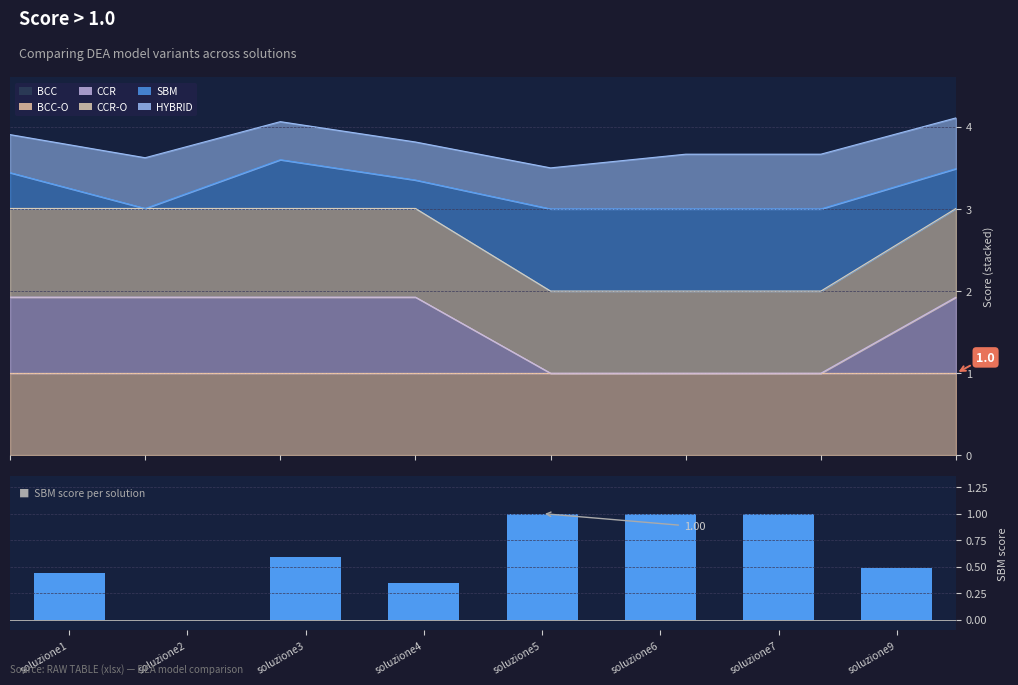

What is the average value?

0.6